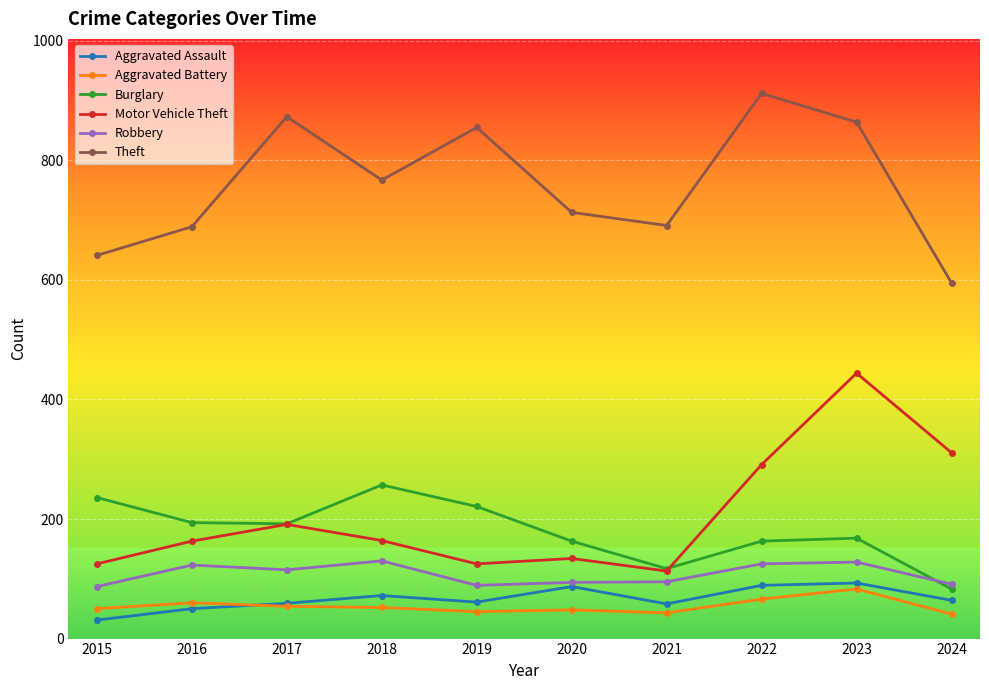

True or false: Burglary and Theft cross at least once.

False